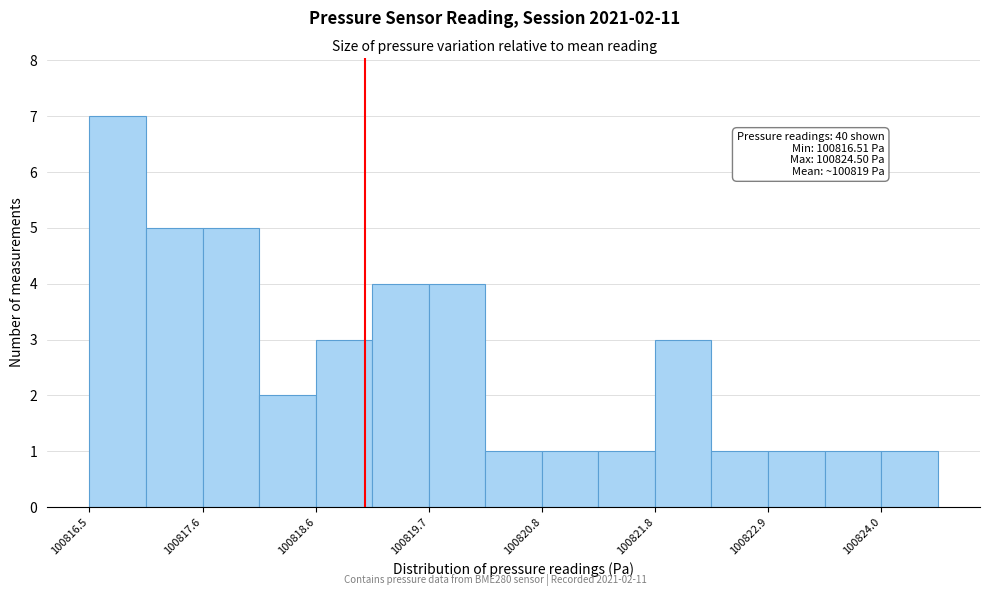

Read against the x-axis, roughly where is the centre of the tallest bar?

100816.8